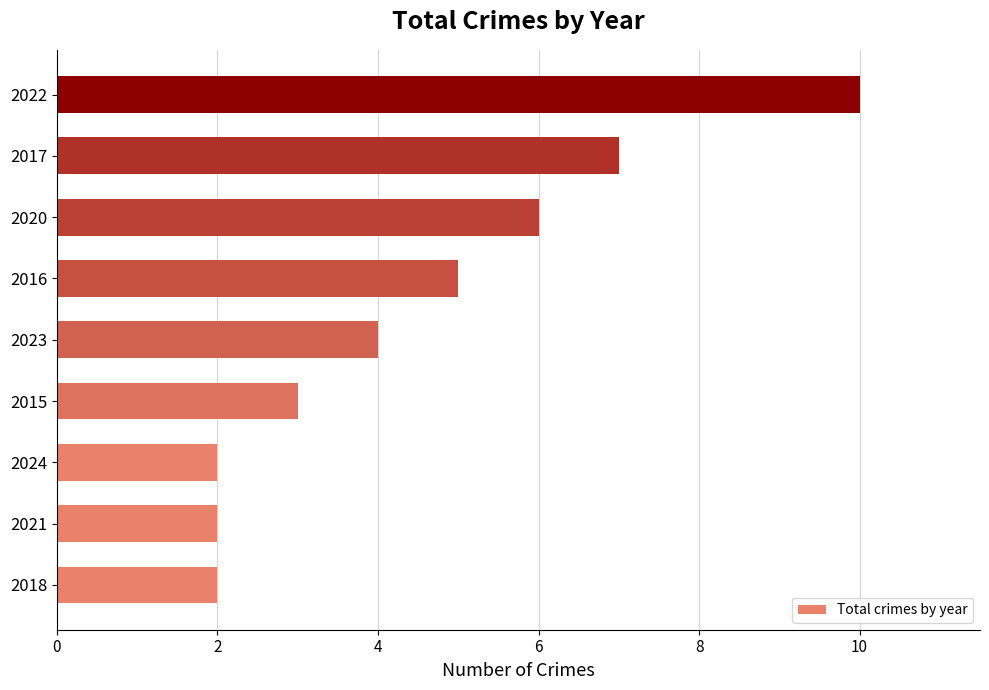

What is the ratio of the value at 2017 to the value at 2021?

3.5